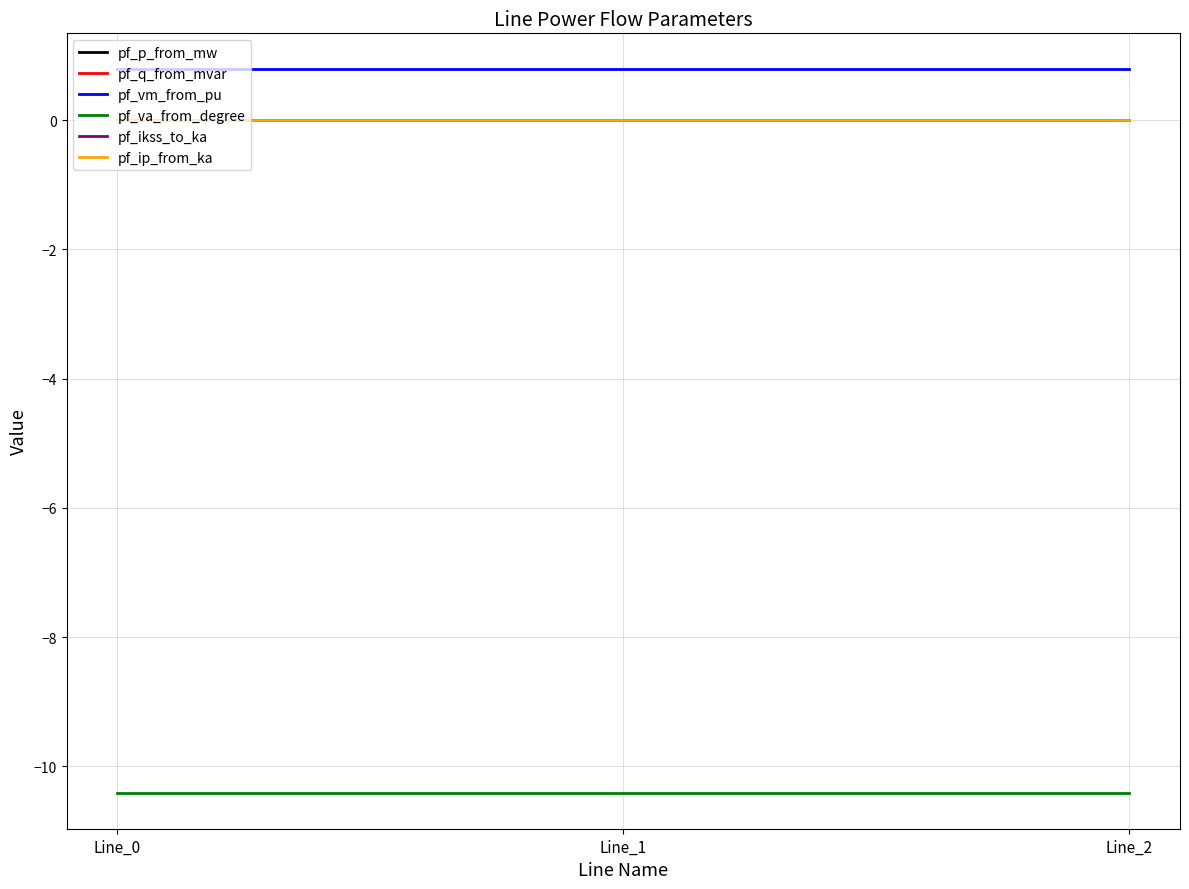

Which series has the largest range (max minus min)?

pf_p_from_mw